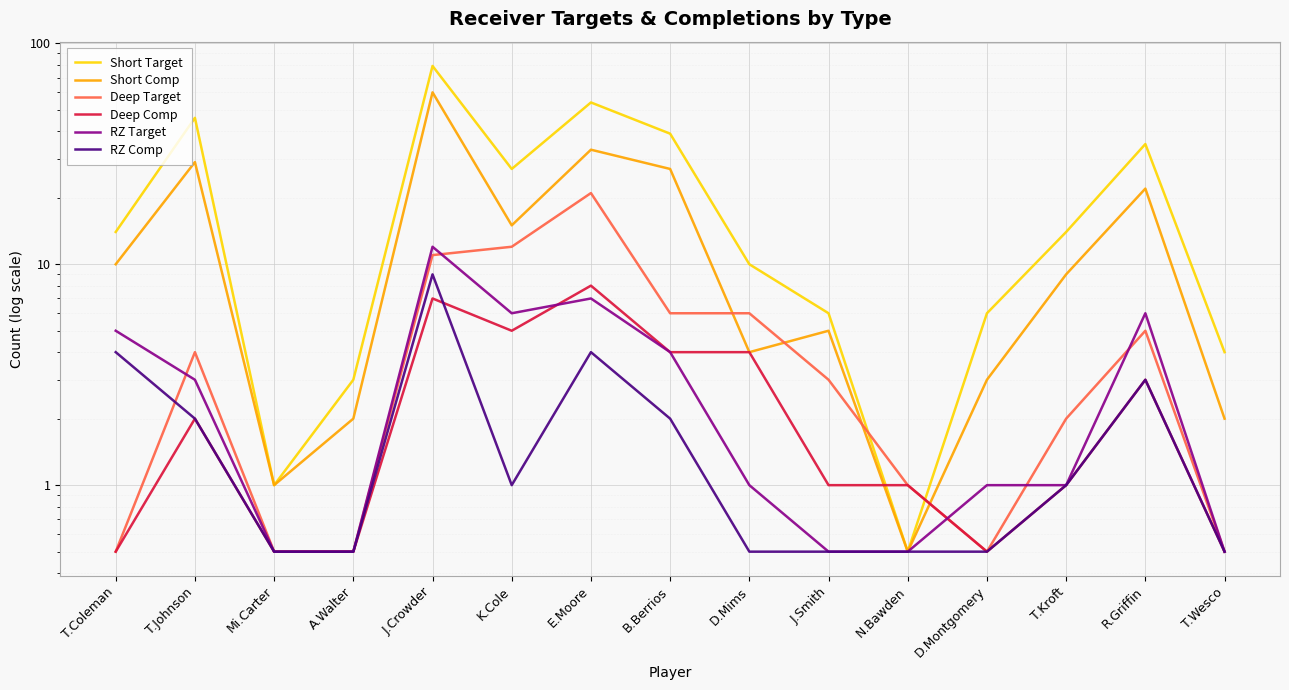

What is the difference between the RZ Target values at Mi.Carter and D.Montgomery?

0.5